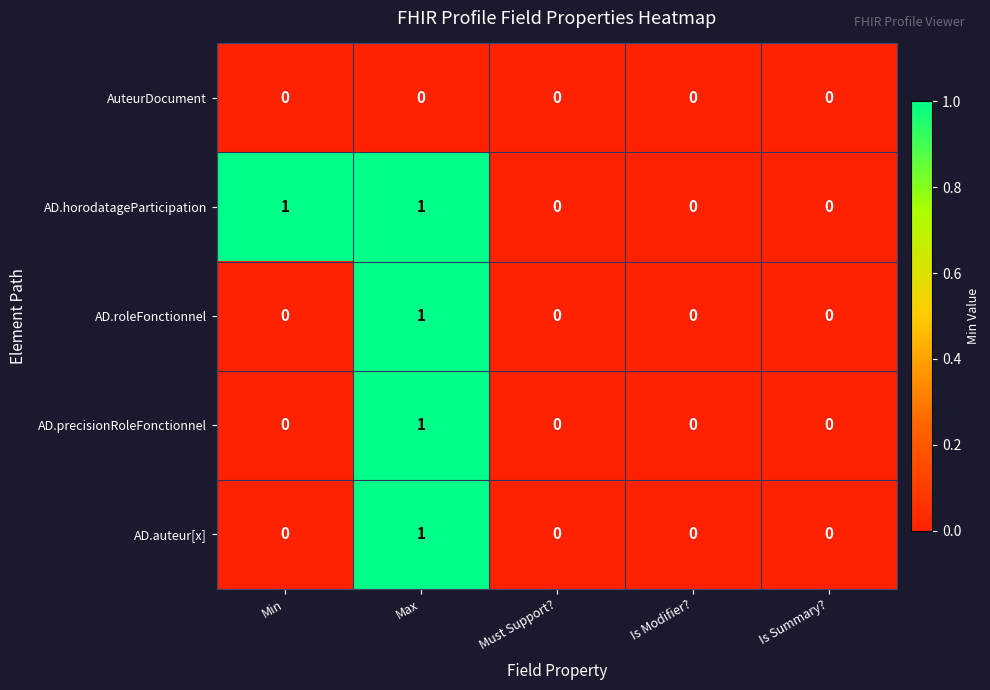

Reading left to right, transcribe all the data shown in this chart.

AuteurDocument: Min=0	Max=0	Must Support?=0	Is Modifier?=0	Is Summary?=0
AD.horodatageParticipation: Min=1	Max=1	Must Support?=0	Is Modifier?=0	Is Summary?=0
AD.roleFonctionnel: Min=0	Max=1	Must Support?=0	Is Modifier?=0	Is Summary?=0
AD.precisionRoleFonctionnel: Min=0	Max=1	Must Support?=0	Is Modifier?=0	Is Summary?=0
AD.auteur[x]: Min=0	Max=1	Must Support?=0	Is Modifier?=0	Is Summary?=0